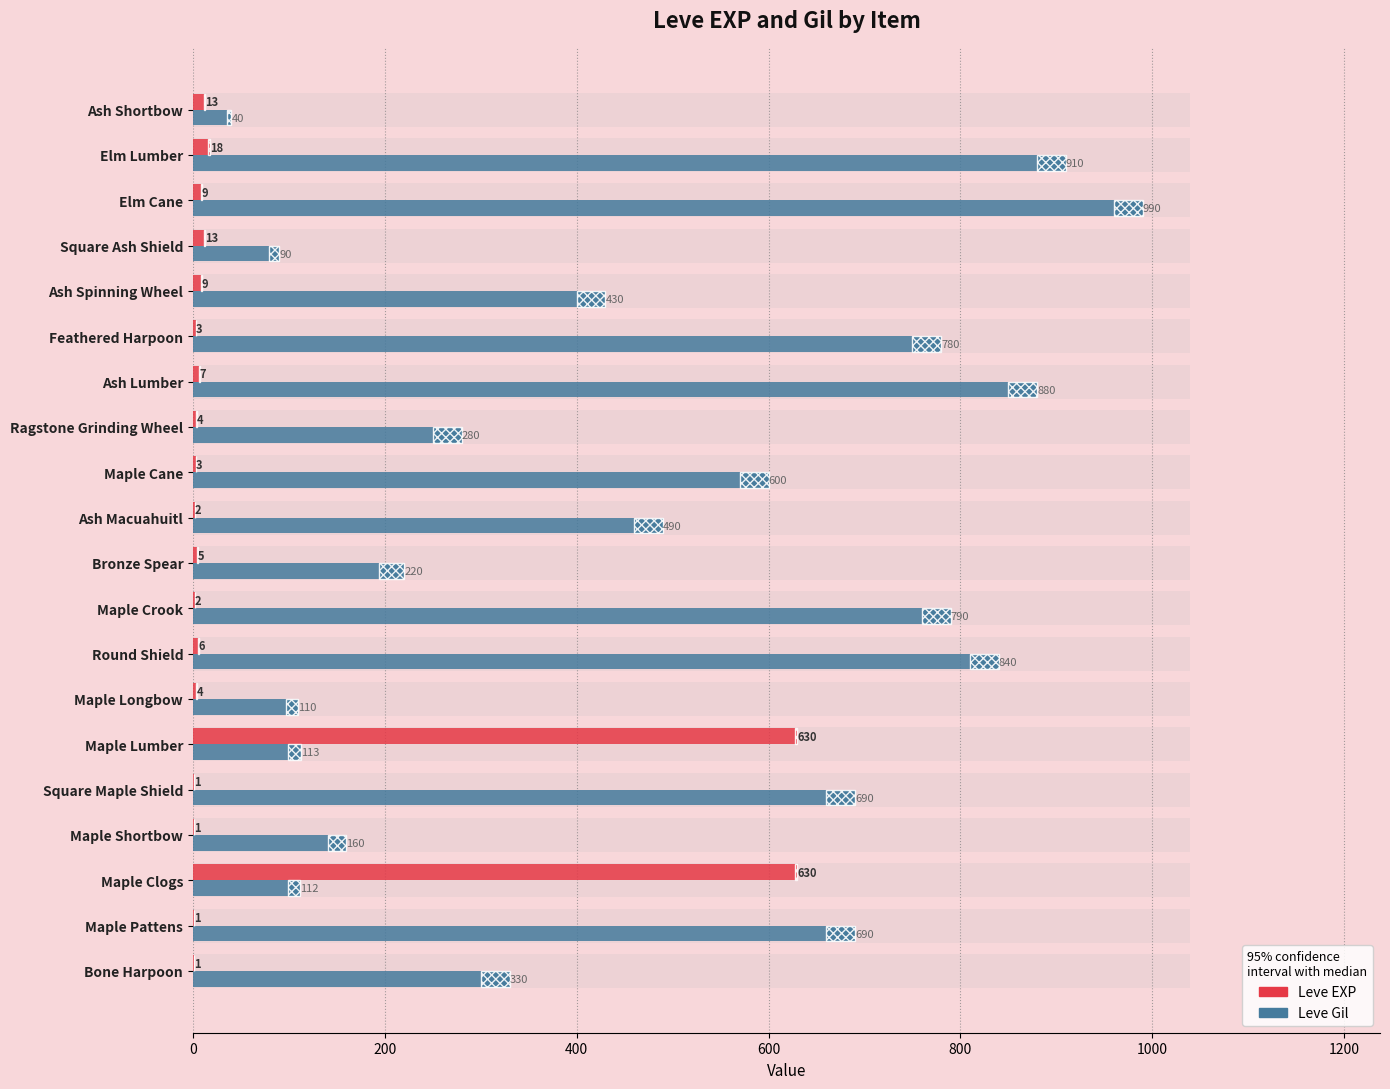

How many groups of bars are there?

20